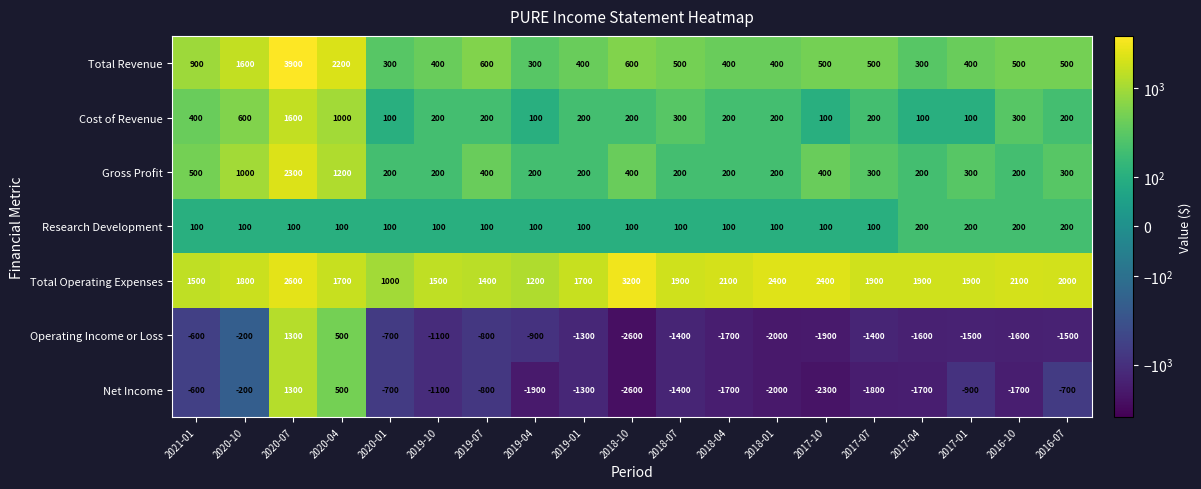

What is the total value across all series at 2019-10?

200